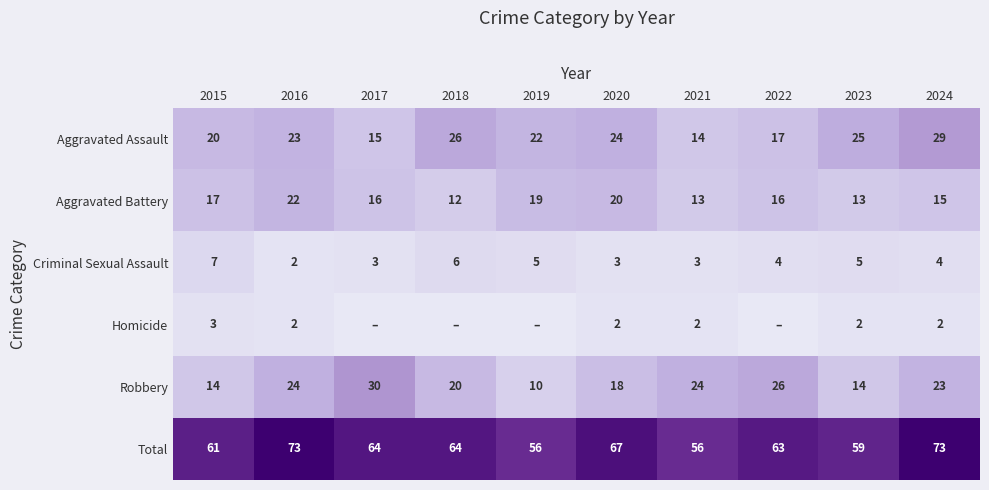

What is the sum of all Aggravated Battery values?

163